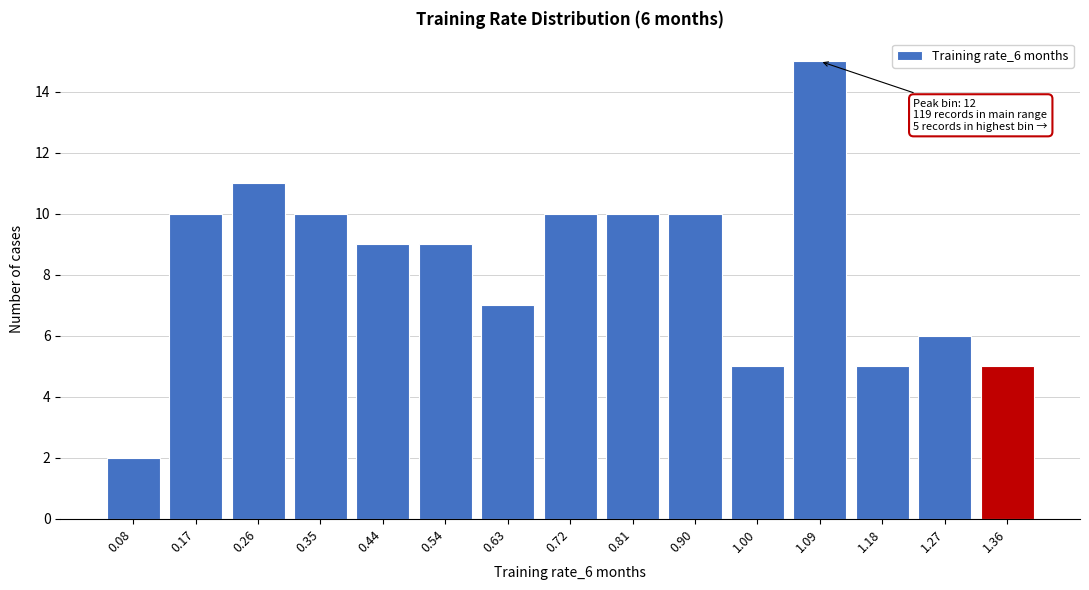

Reading left to right, transcribe all the data shown in this chart.

0.08=2	0.17=10	0.26=11	0.35=10	0.44=9	0.54=9	0.63=7	0.72=10	0.81=10	0.90=10	1.00=5	1.09=15	1.18=5	1.27=6	1.36=5